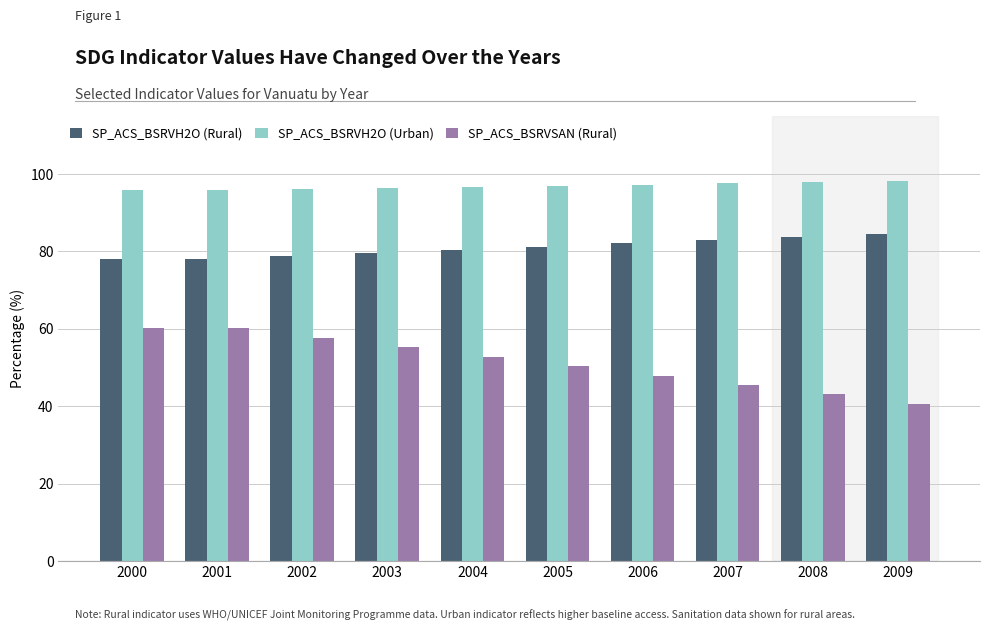

Is it true that SP_ACS_BSRVH2O (Rural) equals 84.5 at 2009?

True